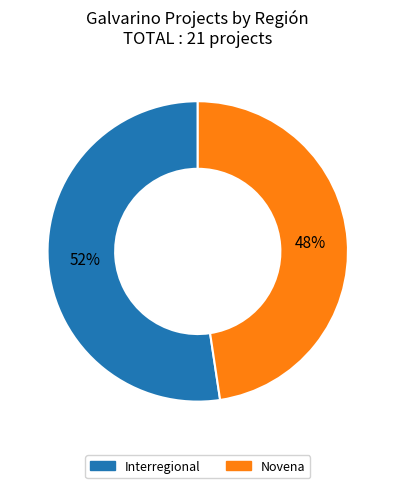

How many segments does this pie chart have?

2